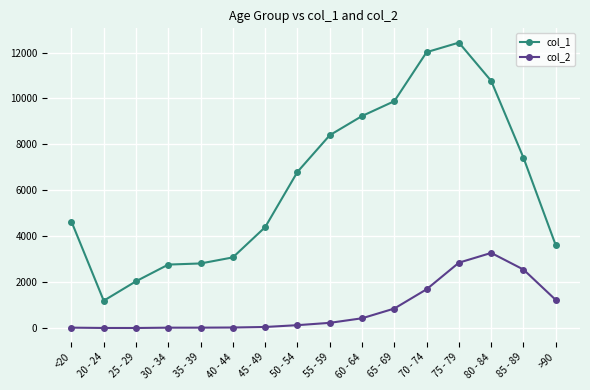

True or false: col_2 has more than 0 points higher than both neighbors.

True